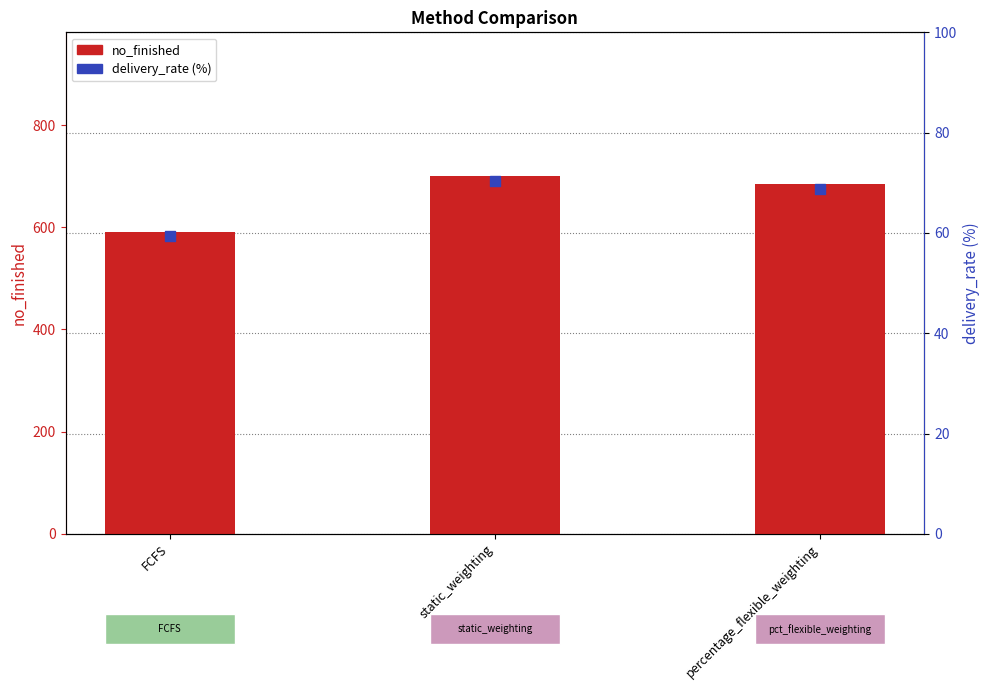

Which series has the largest total across all categories?

no_finished